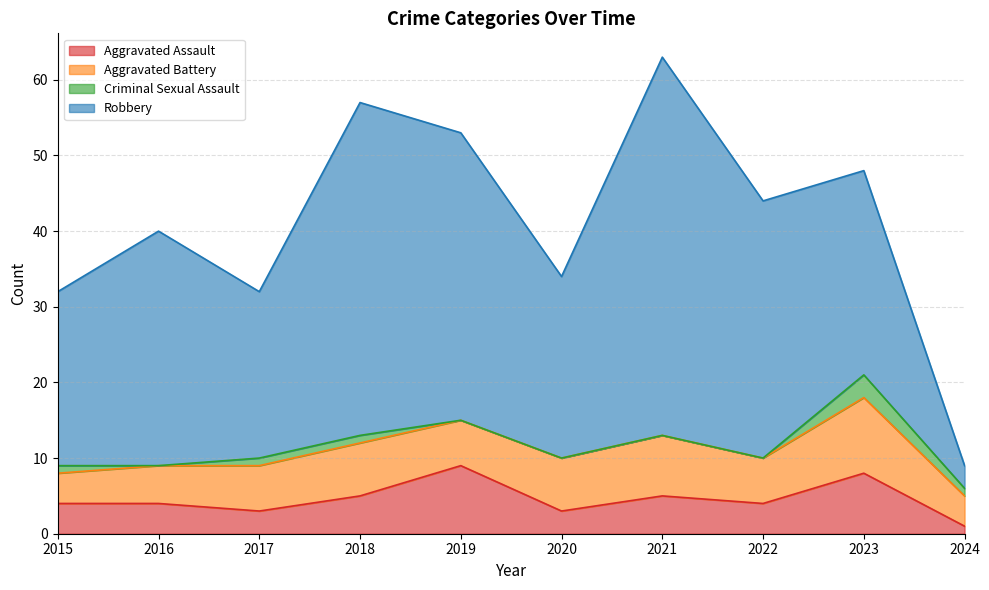

What is the maximum value for Aggravated Battery?

10